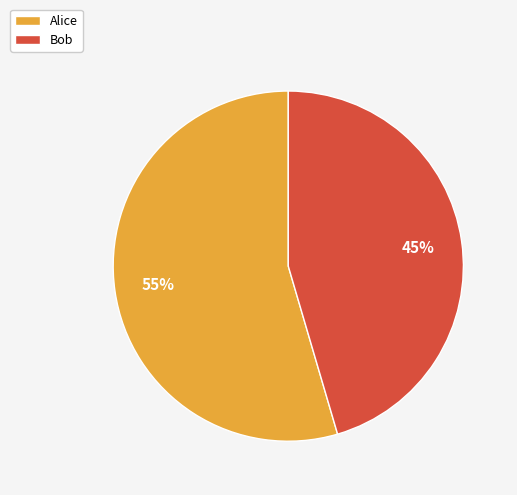

Does Alice represent more than half of the total?

Yes